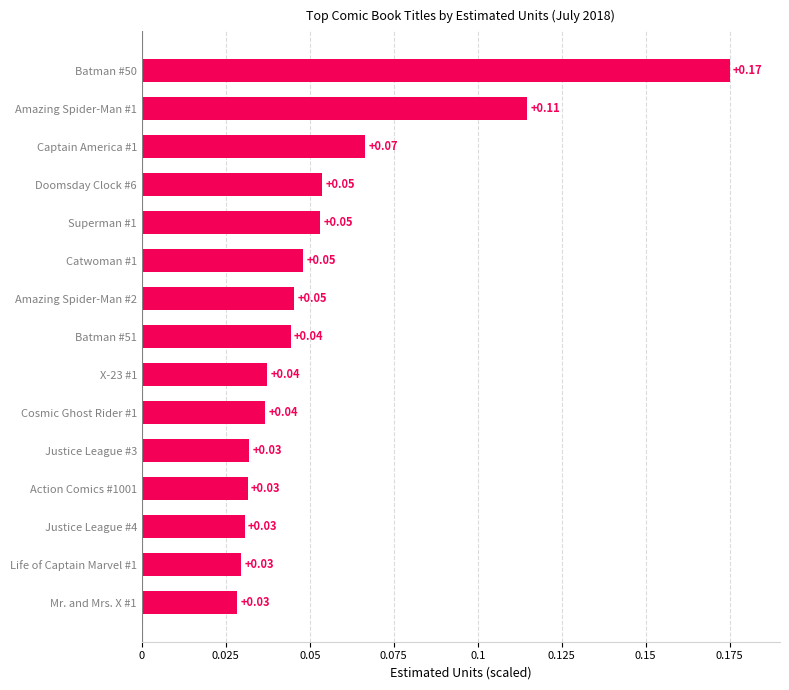

What is the change in value from Amazing Spider-Man #1 to Batman #50?

+0.1